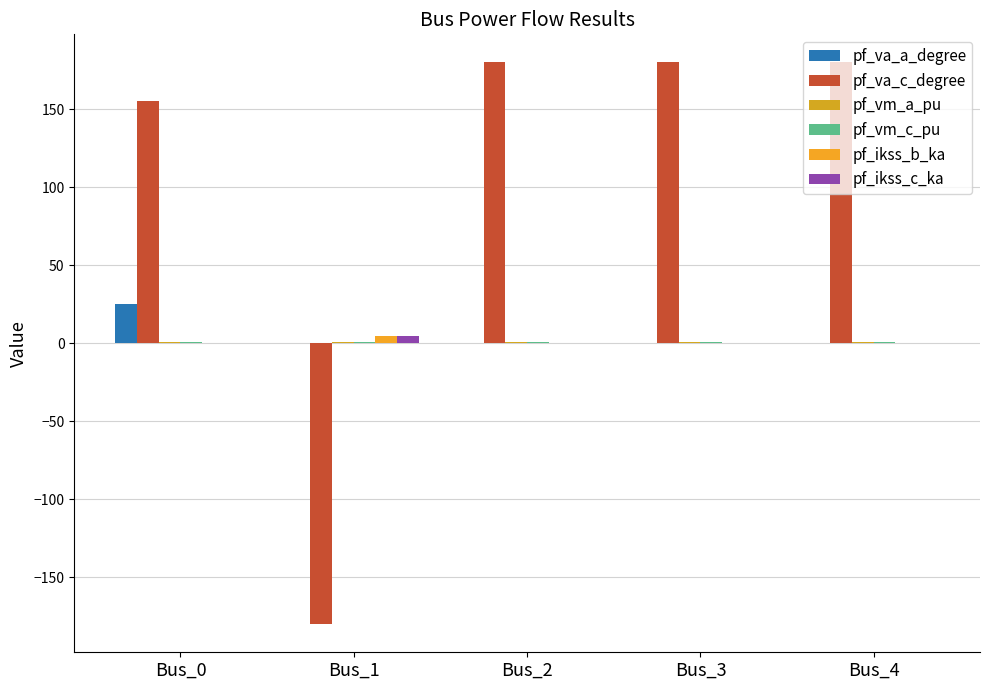

How many groups of bars are there?

5